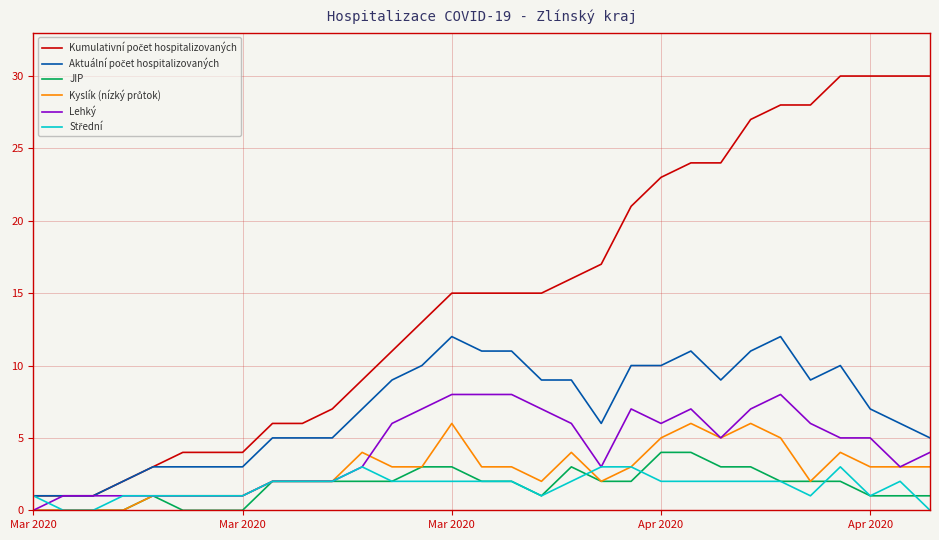

What is the greatest value displayed?

30